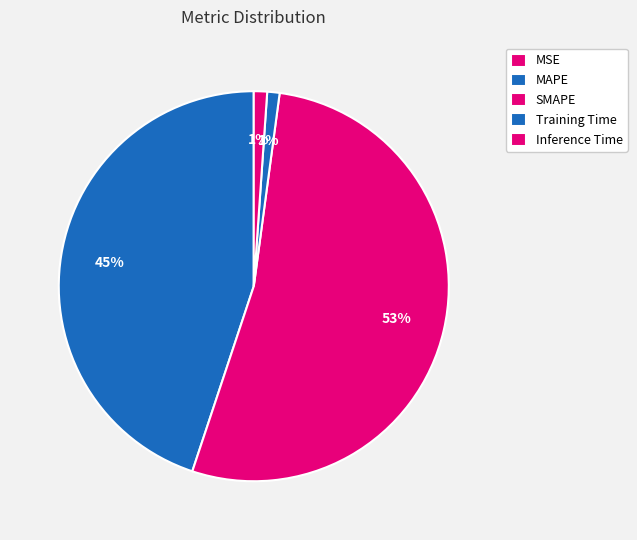

Combined, what portion of the pie is Inference Time and MSE?

1.1%